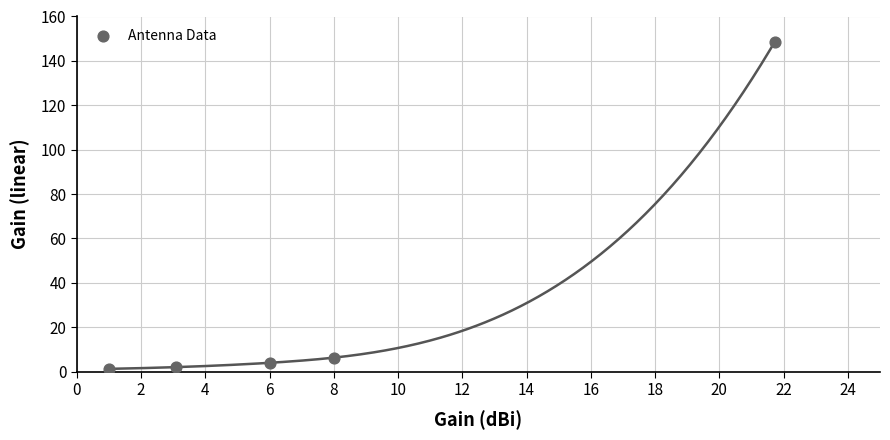

What is the average X value?

8.0